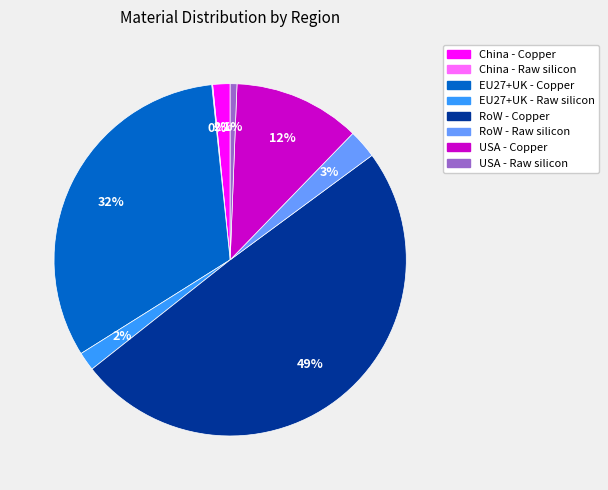

Does China - Copper represent more than half of the total?

No